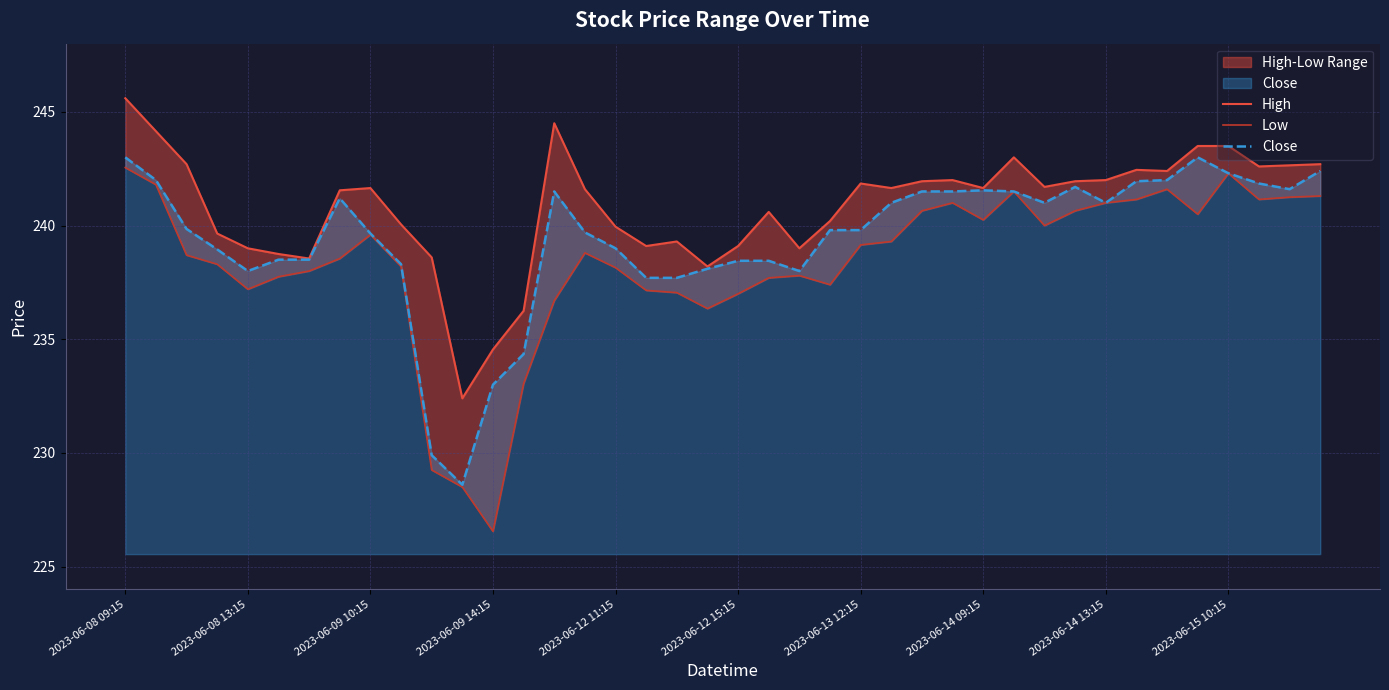

How many data points in Close are above 239?

24